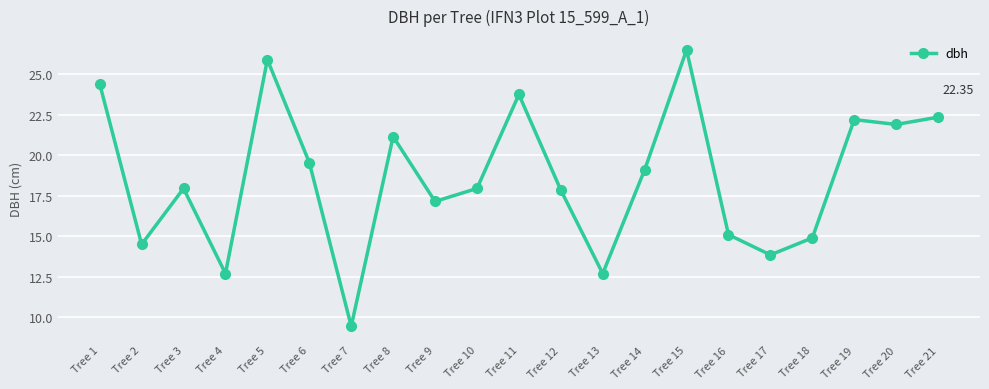

Which label corresponds to the smallest value in the chart?

Tree 7